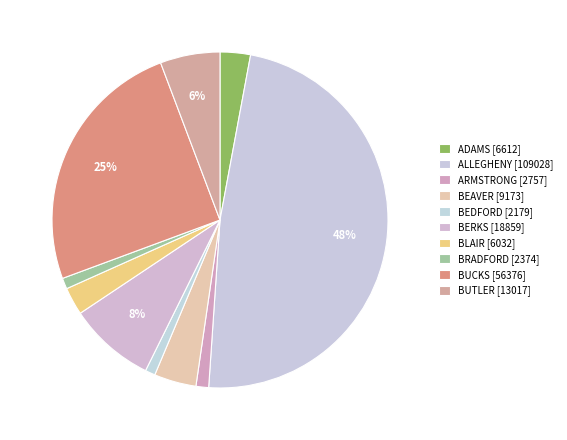

How many slices are in this pie chart?

10